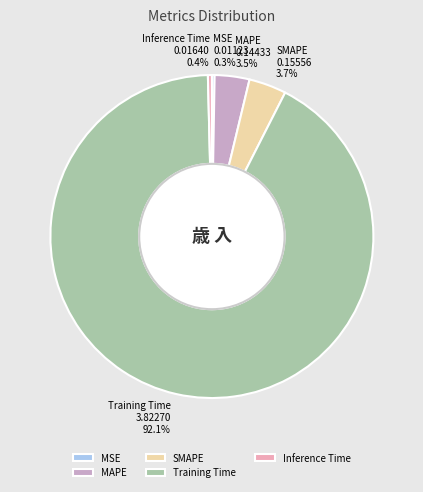

Combined, do Inference Time and MAPE account for over 50%?

No